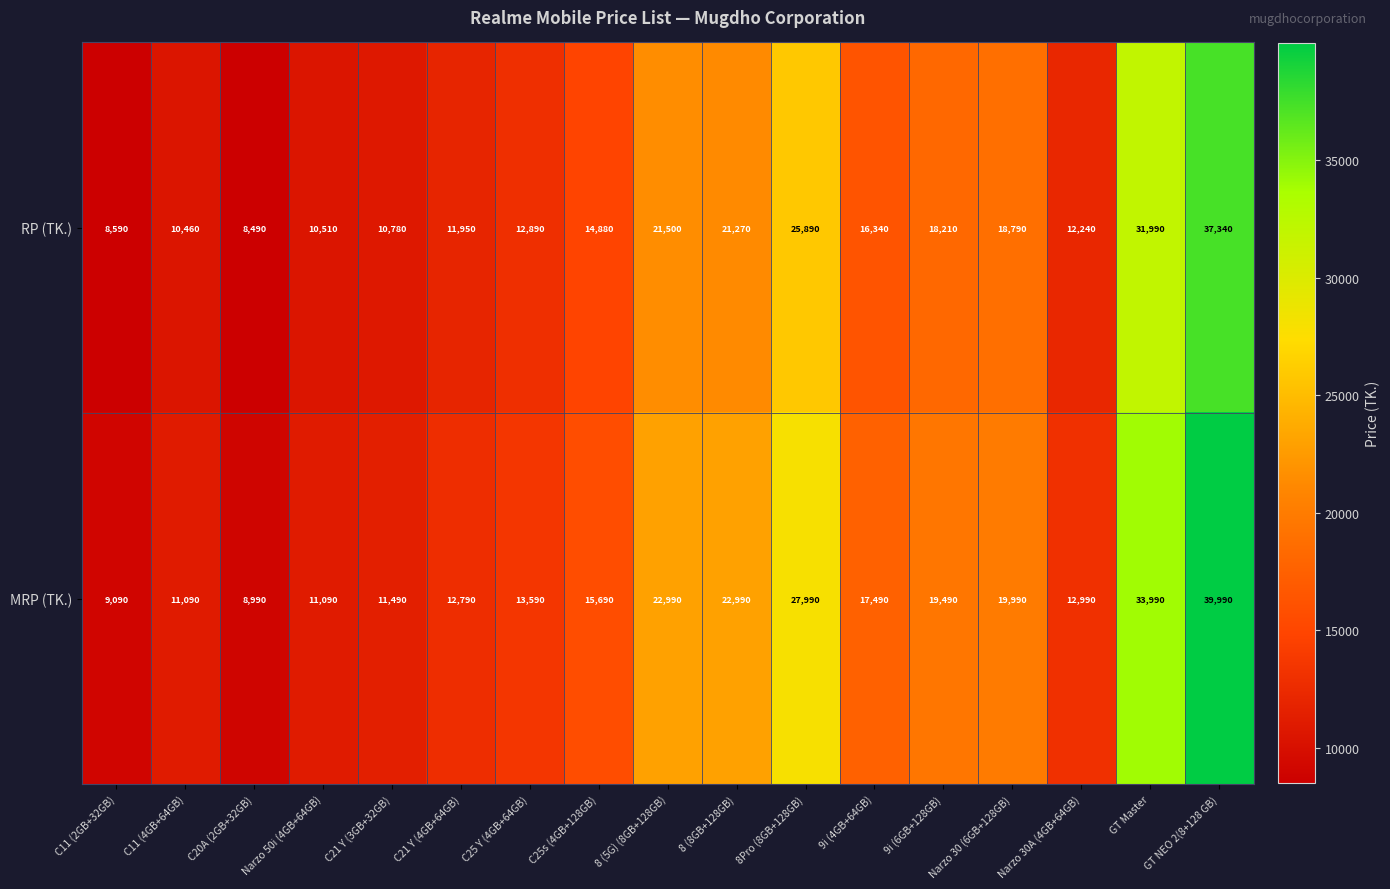

What is the smallest value displayed?

8490